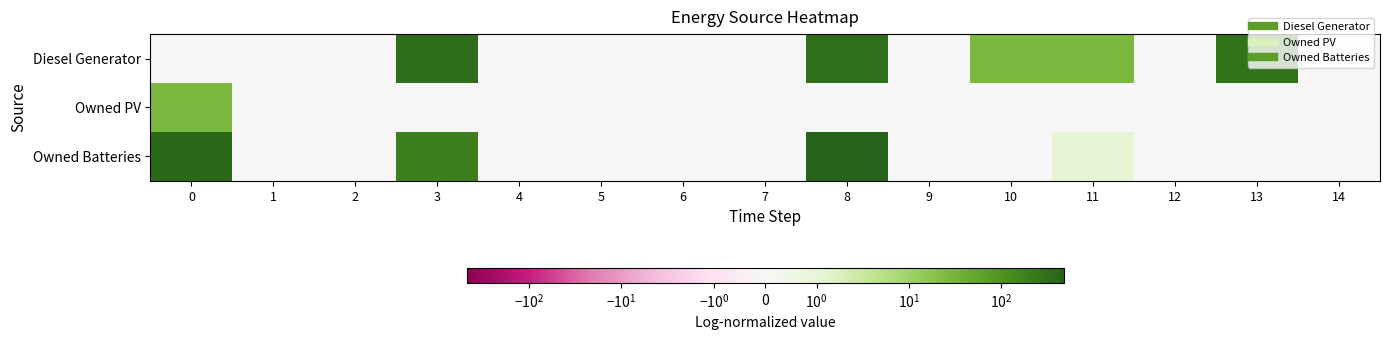

Reading left to right, list all the values displayed in this chart.

Diesel Generator: 0=0	1=0	2=0	3=347	4=0	5=0	6=0	7=0	8=320	9=0	10=27	11=26	12=0	13=294	14=0
Owned PV: 0=28	1=0	2=0	3=0	4=0	5=0	6=0	7=0	8=0	9=0	10=0	11=0	12=0	13=0	14=0
Owned Batteries: 0=376	1=0	2=0	3=192	4=0	5=0	6=0	7=0	8=472	9=0	10=0	11=1	12=0	13=0	14=0